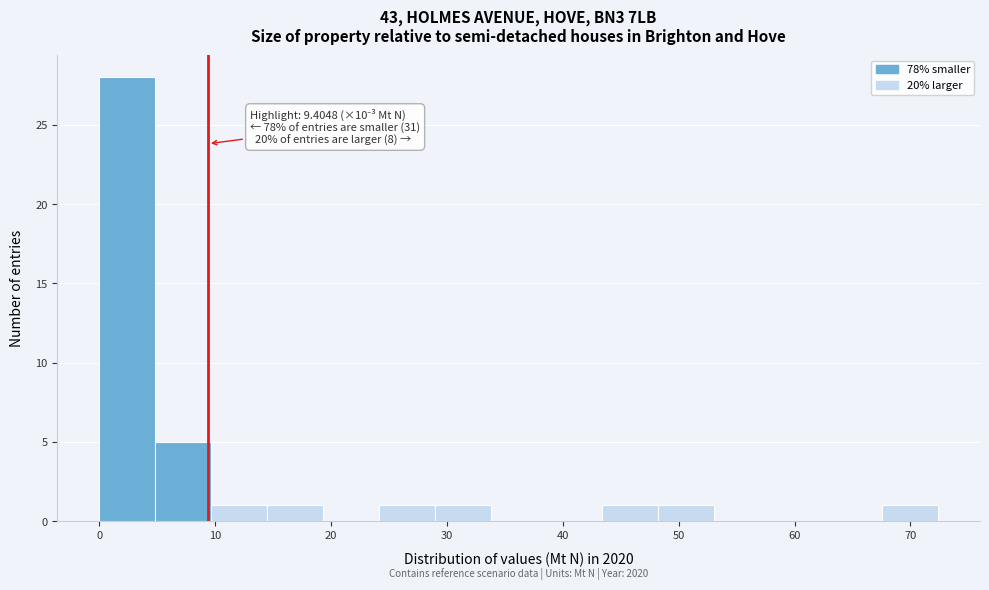

Over which range of the x-axis is the bar tallest?

0 to 5